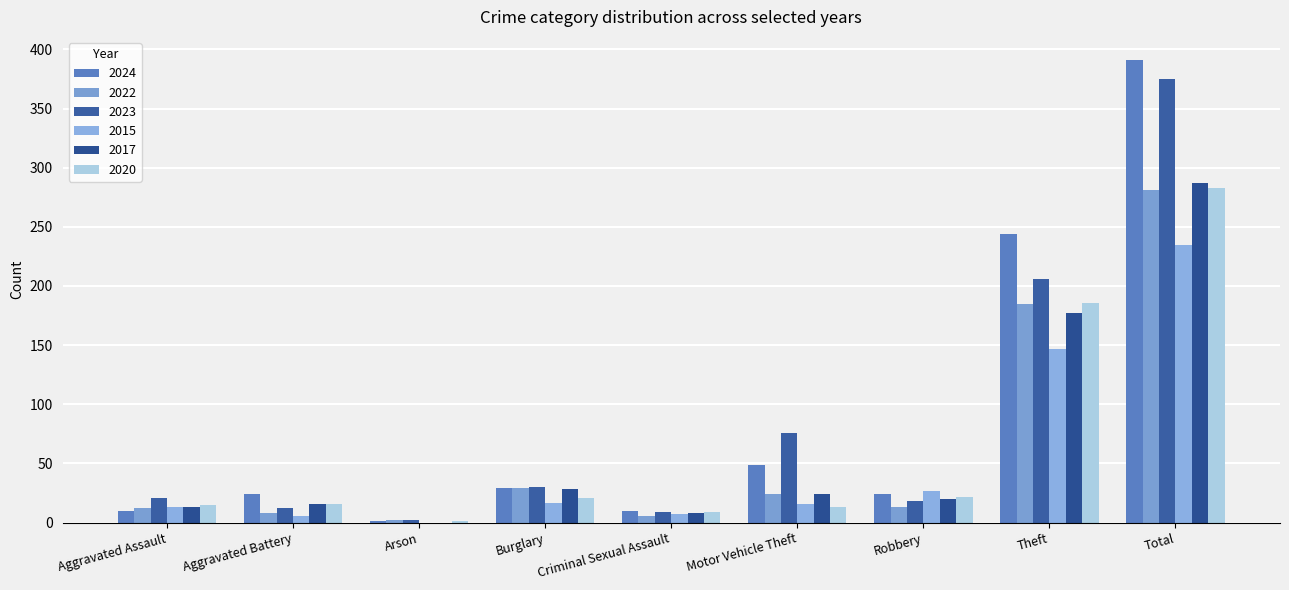

How many data points does each series have?

9